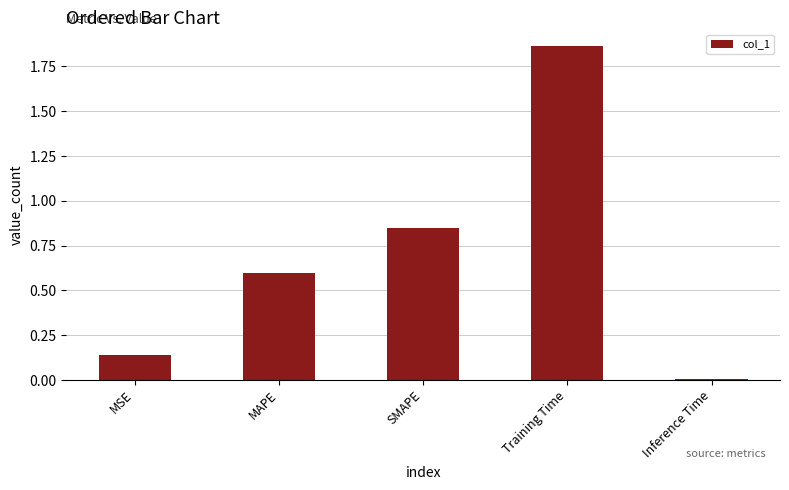

Which label corresponds to the largest value in the chart?

Training Time